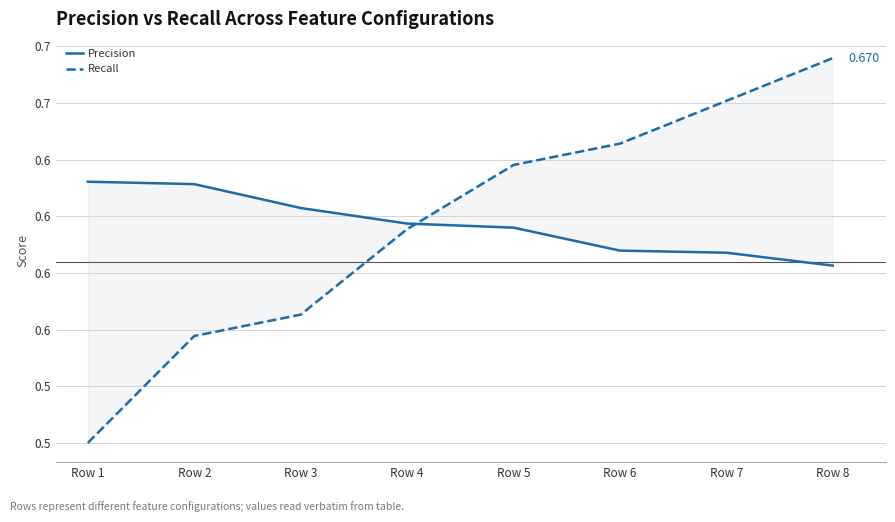

Which series changed the most between Row 1 and Row 5?

Recall